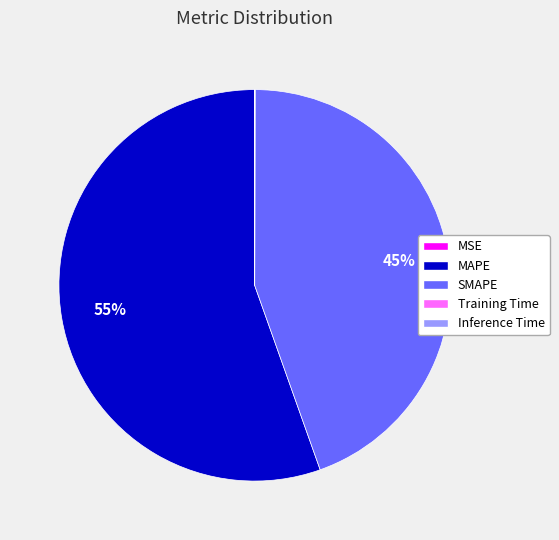

Which category has the biggest portion of the pie?

MAPE